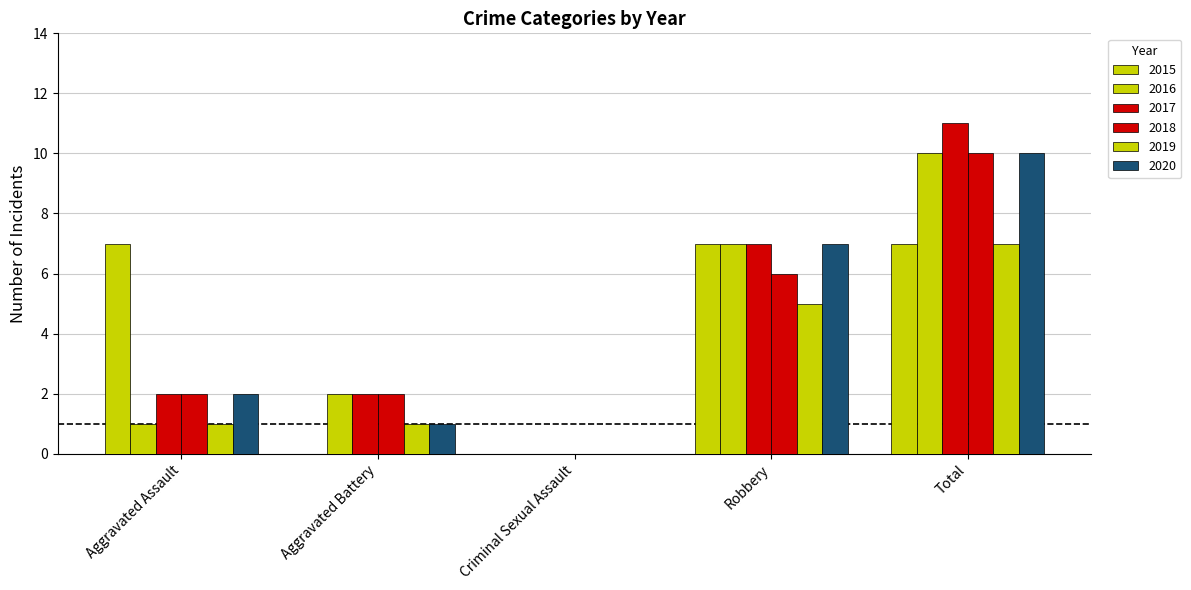

How many groups of bars are there?

5